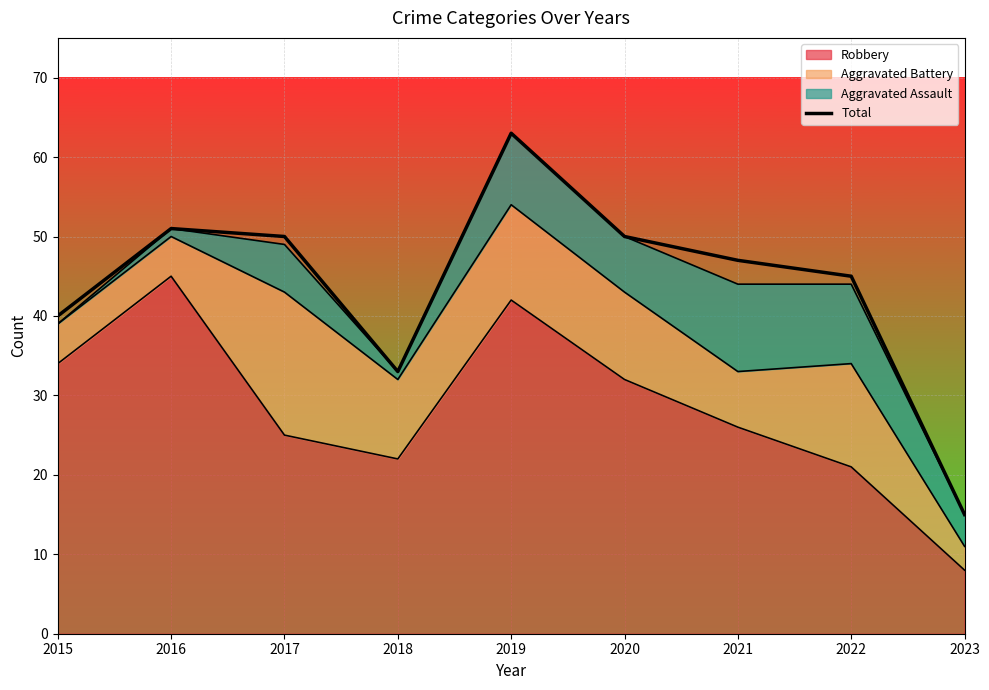

What is the difference between the second highest and second lowest values?

18